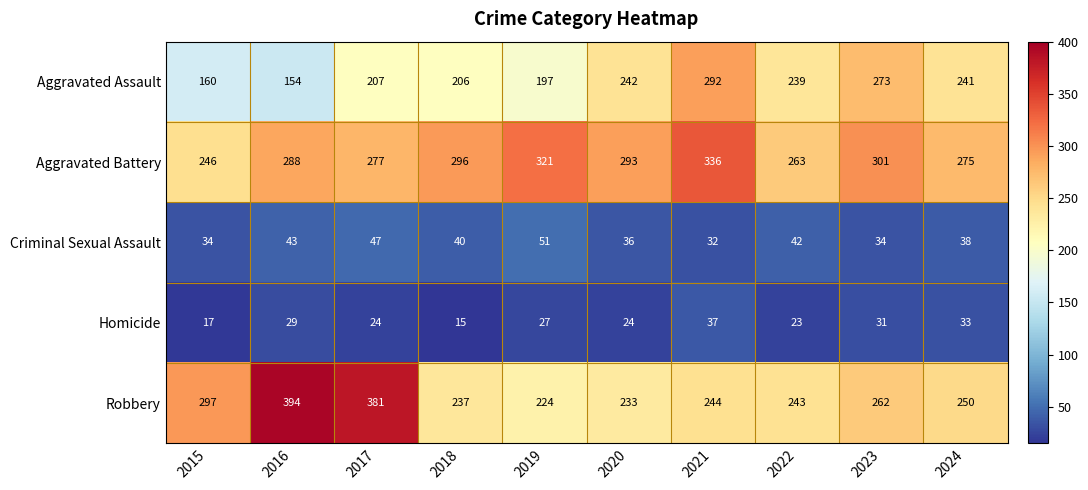

What is the total value across all series at 2018?

794